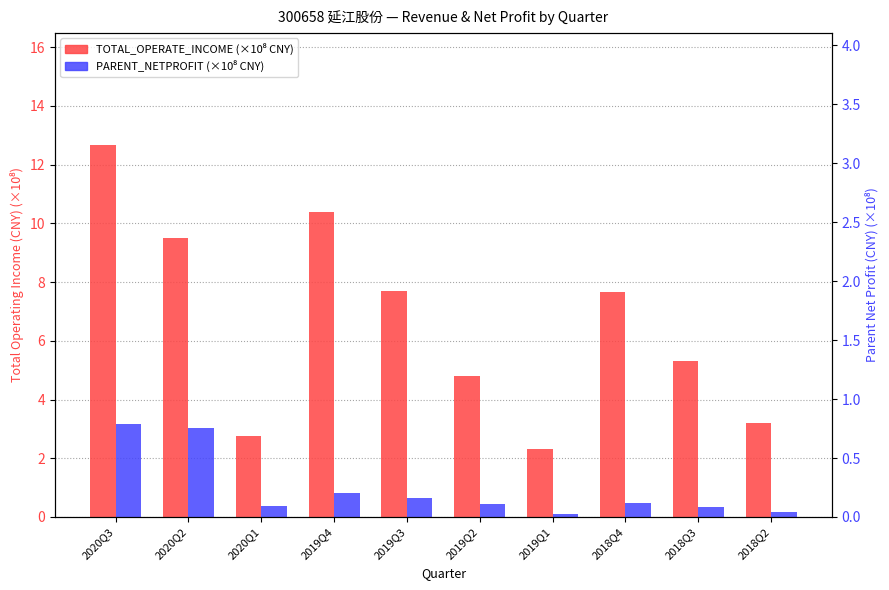

Reading left to right, what are all the values shown in this chart?

TOTAL_OPERATE_INCOME: 12.7	9.5	2.7	10.4	7.7	4.8	2.3	7.7	5.3	3.2
PARENT_NETPROFIT: 3.2	3.0	0.4	0.8	0.6	0.4	0.1	0.5	0.3	0.2